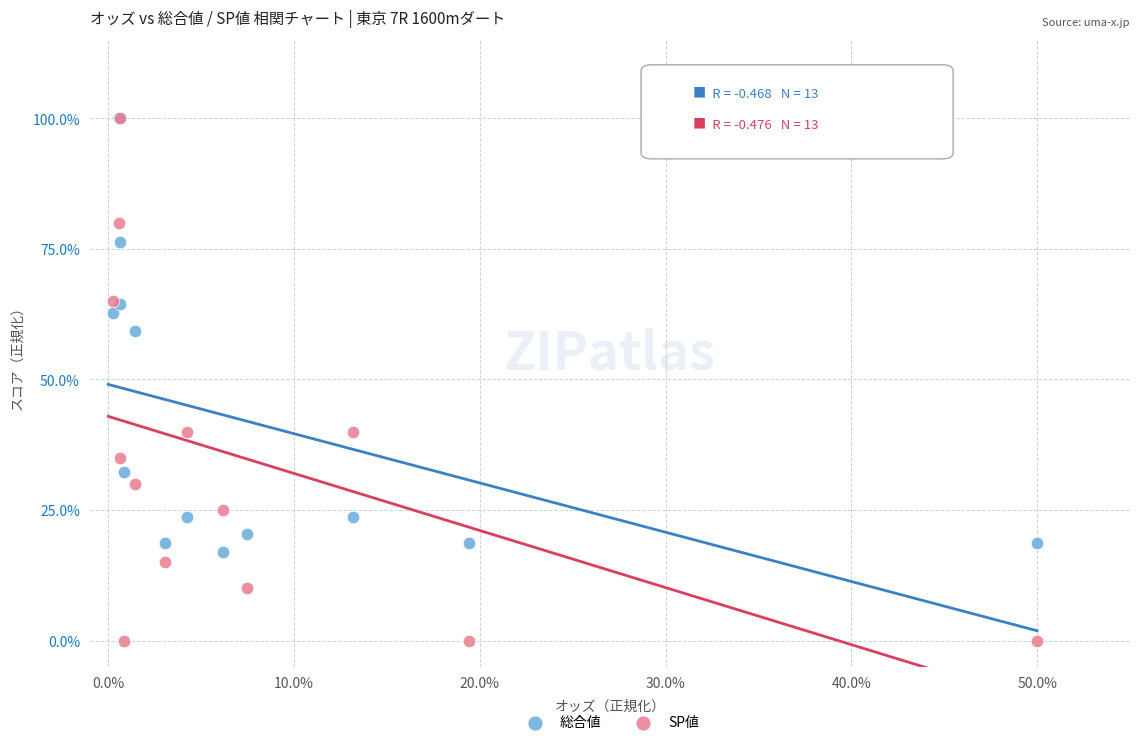

What are all the series names shown in the legend?

総合値, SP値